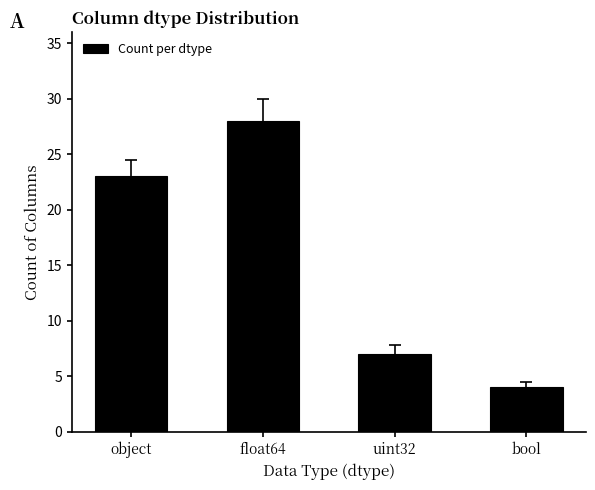

What is the difference between the maximum and minimum values?

24